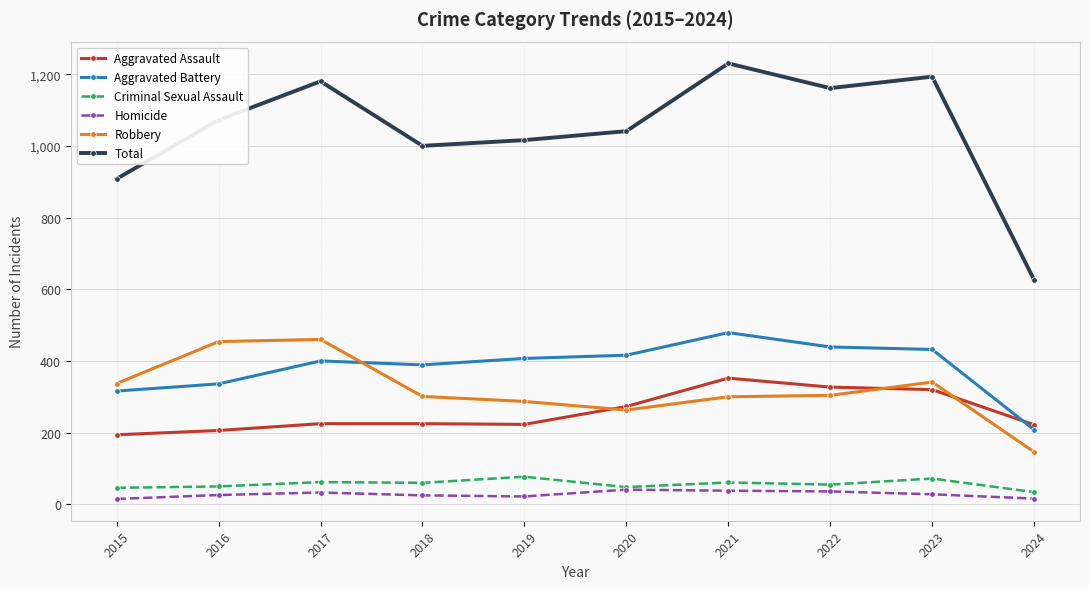

Between 2019 and 2022, which series saw the biggest shift?

Total